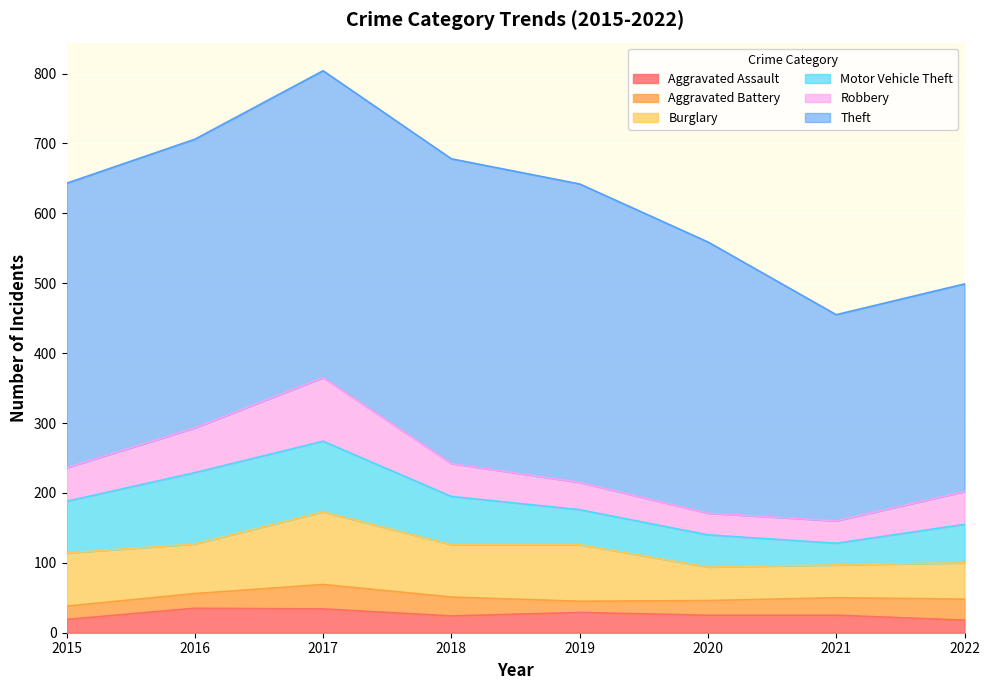

The value of Aggravated Assault at 2019 is 29. True or false?

True